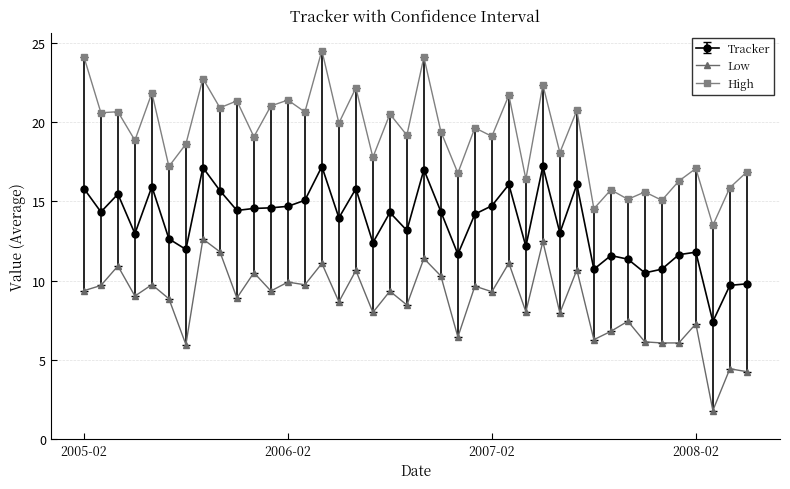

What is the maximum value for Tracker?

17.2